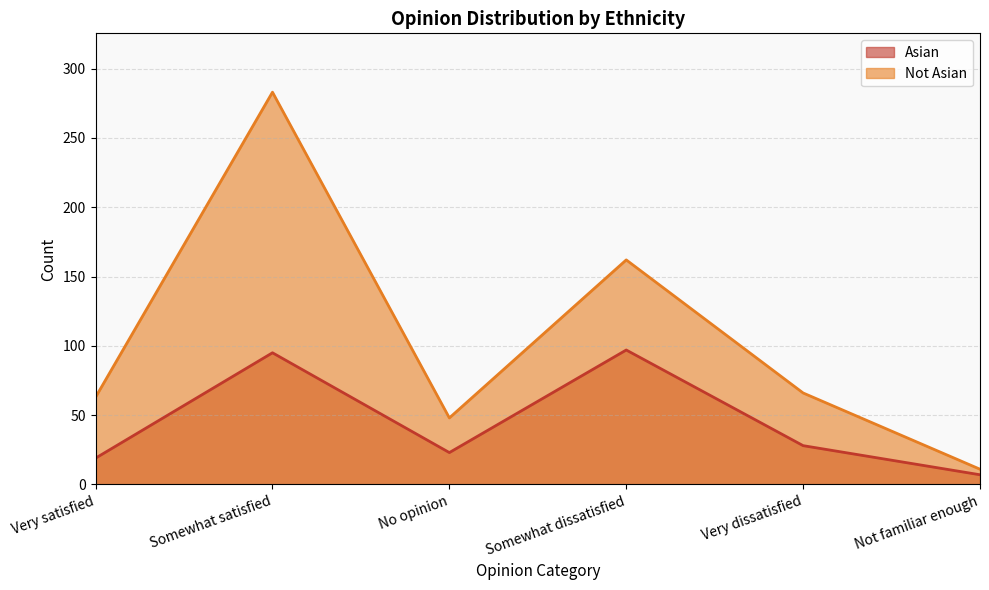

Count the number of categories in the chart.

6